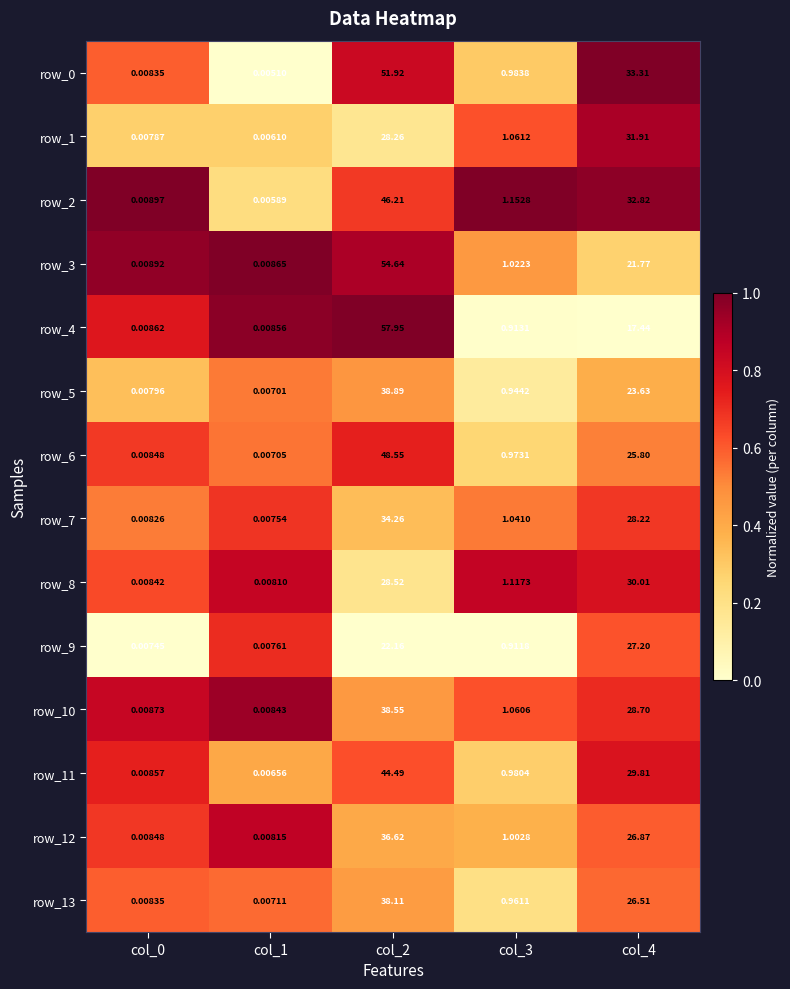

How many series are shown in this chart?

14